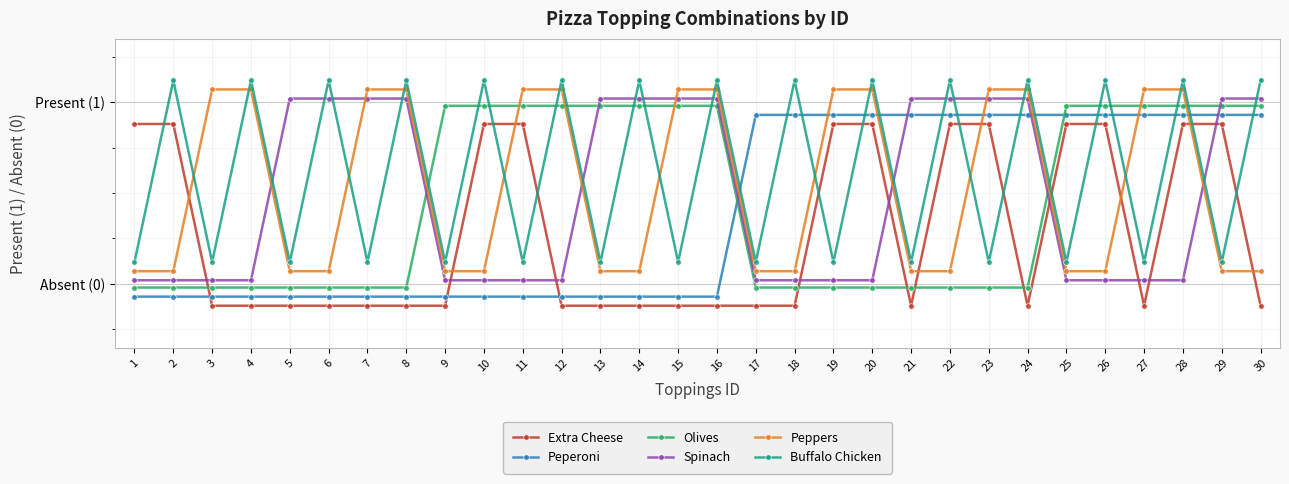

What is the difference between the highest and lowest values at 29?

0.9